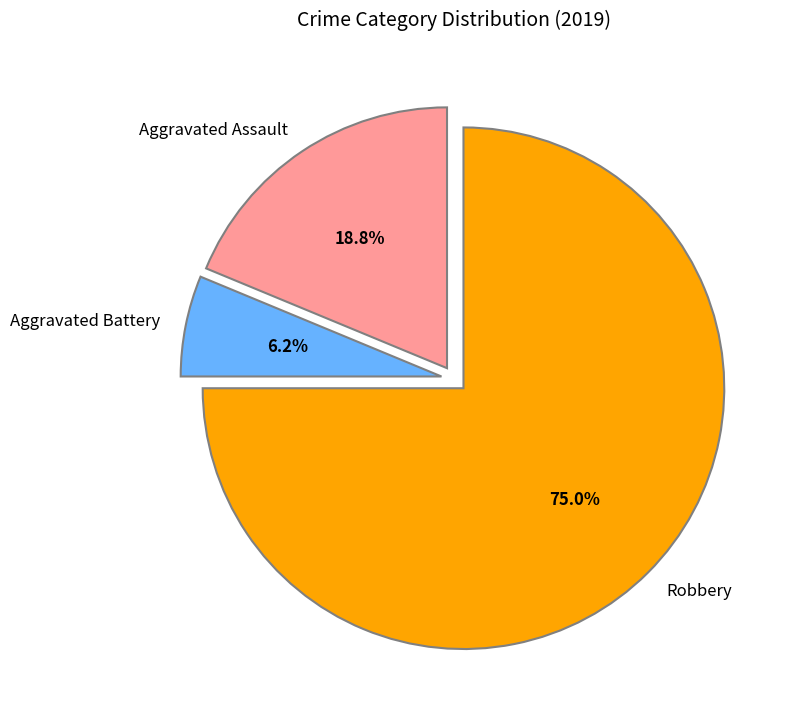

To the nearest percent, what is the combined percentage of Aggravated Assault and Aggravated Battery?

25%